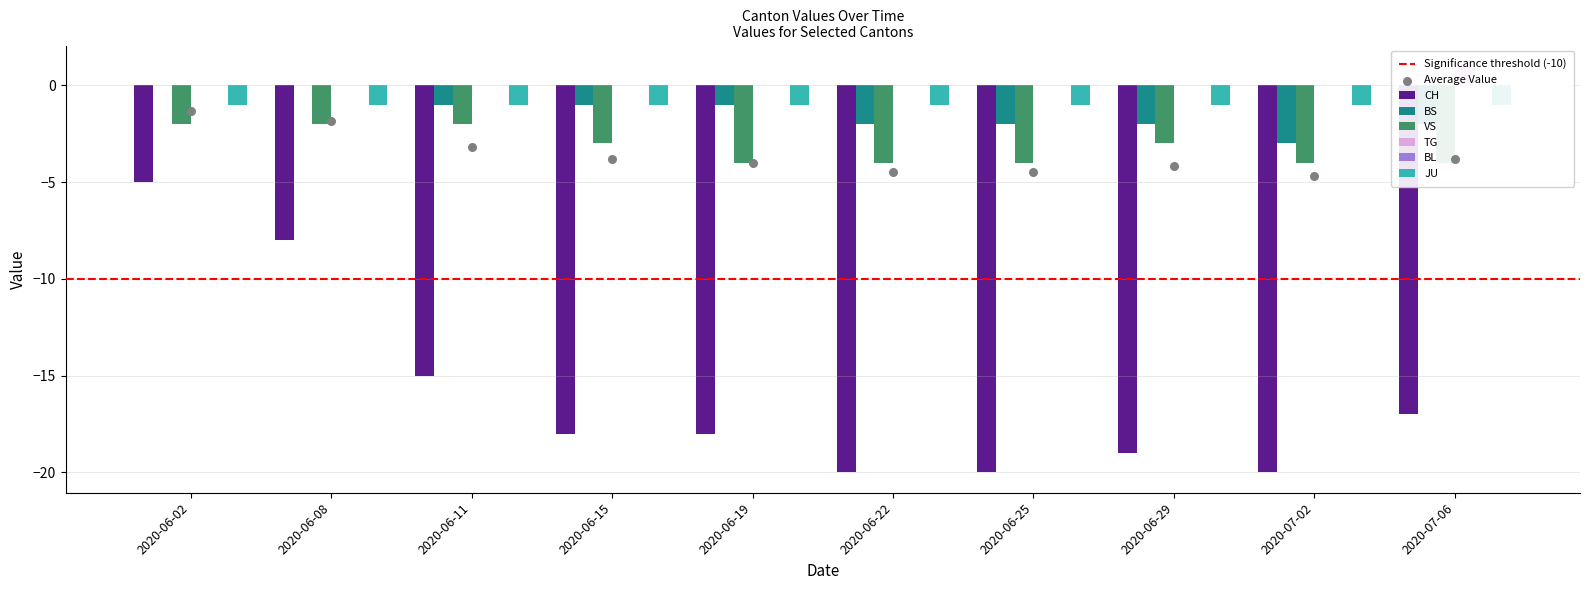

Which series has the largest total across all categories?

TG